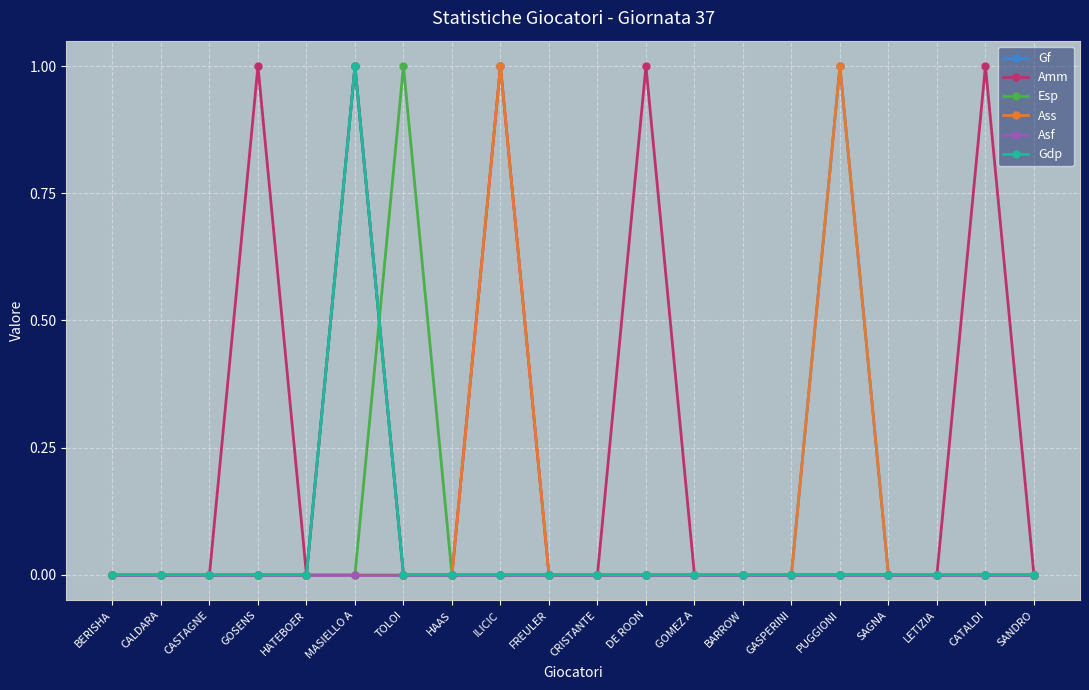

How many series are shown in this chart?

6